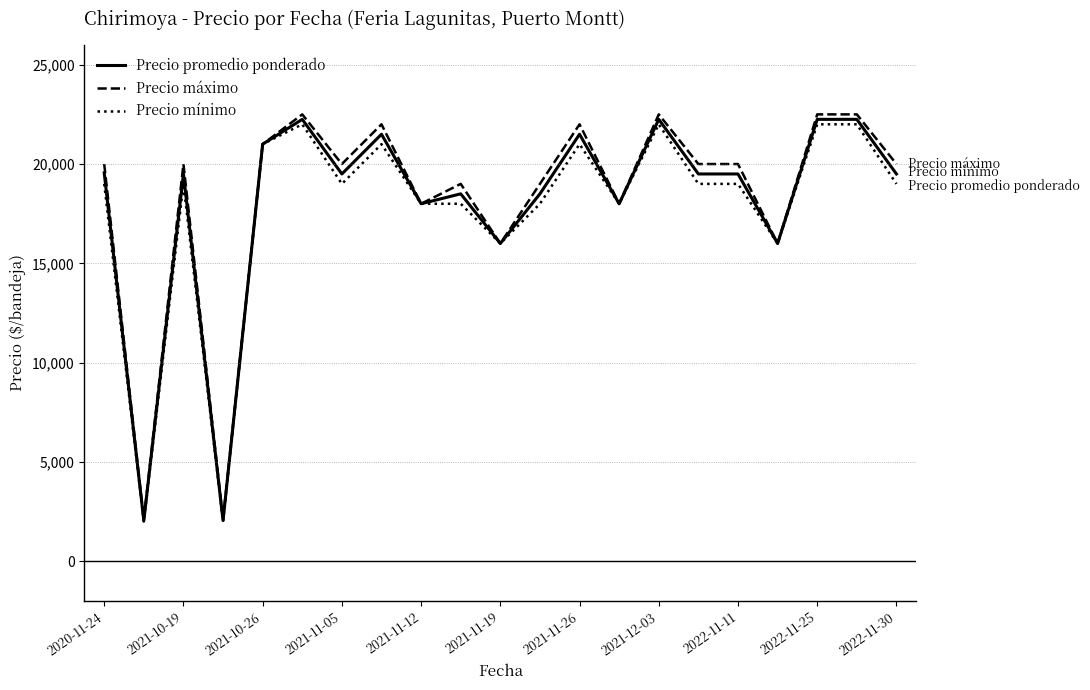

What is the highest value of the Precio máximo series?

22500